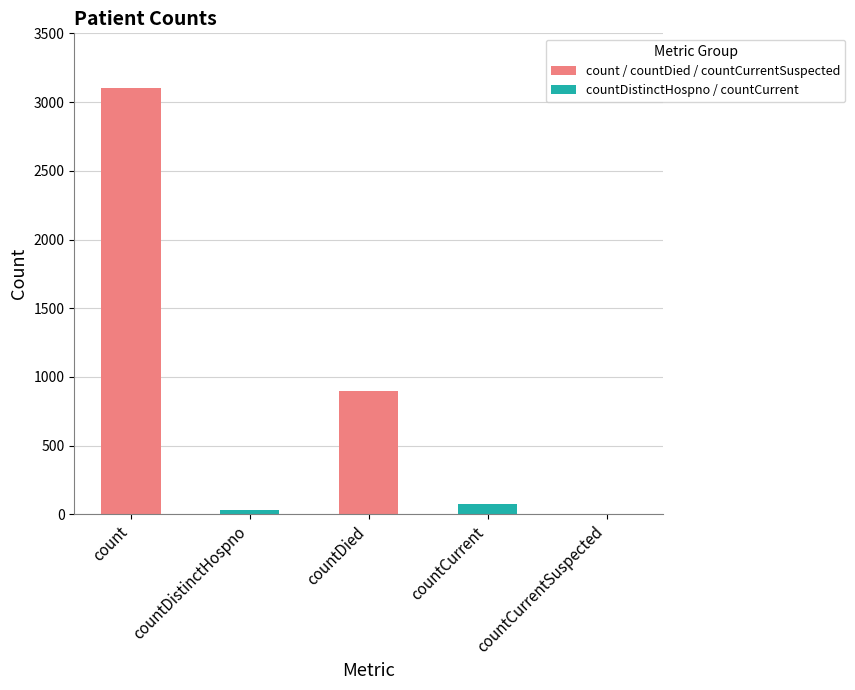

The chart shows a value of 1334 at countDied. True or false?

False